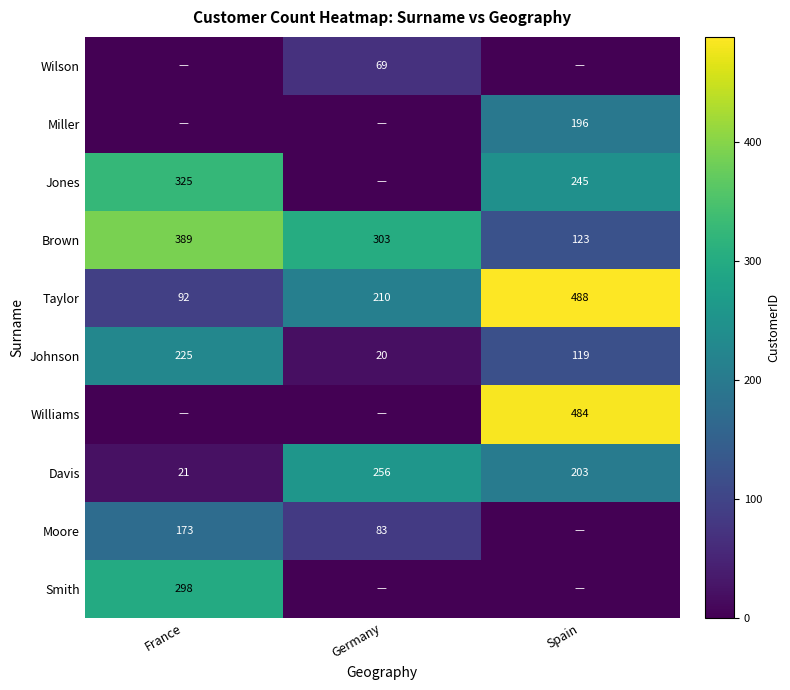

Is the value of Moore at Germany greater than the value of Smith at France?

No